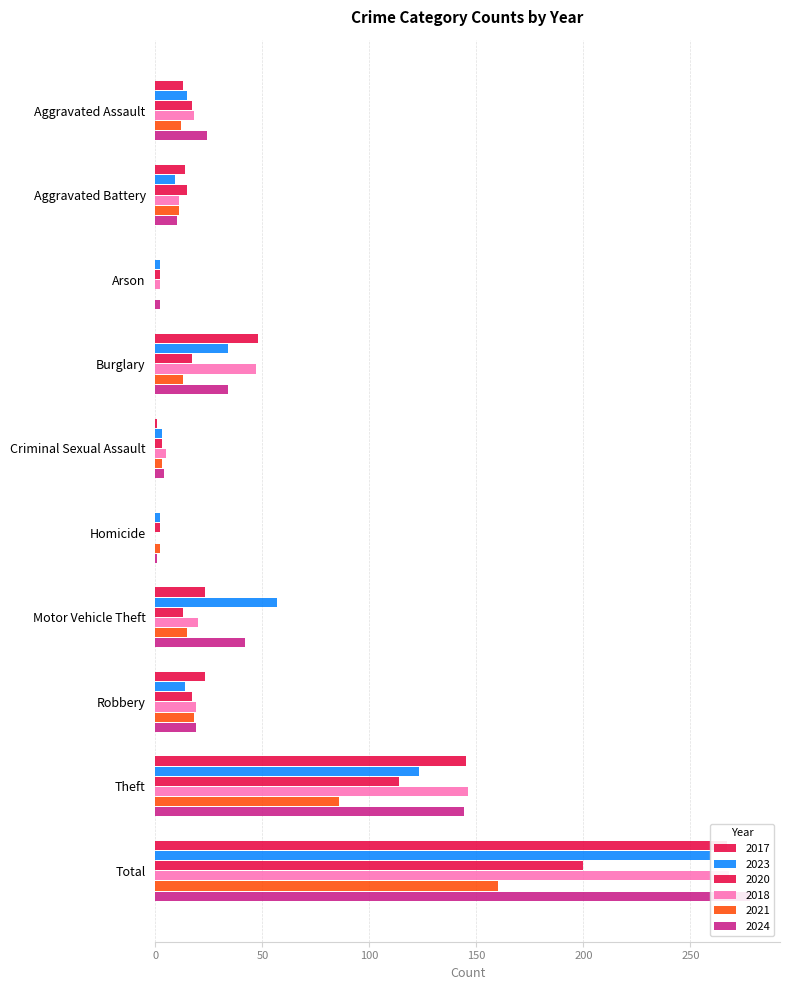

How many data points in 2023 are above 15?

4